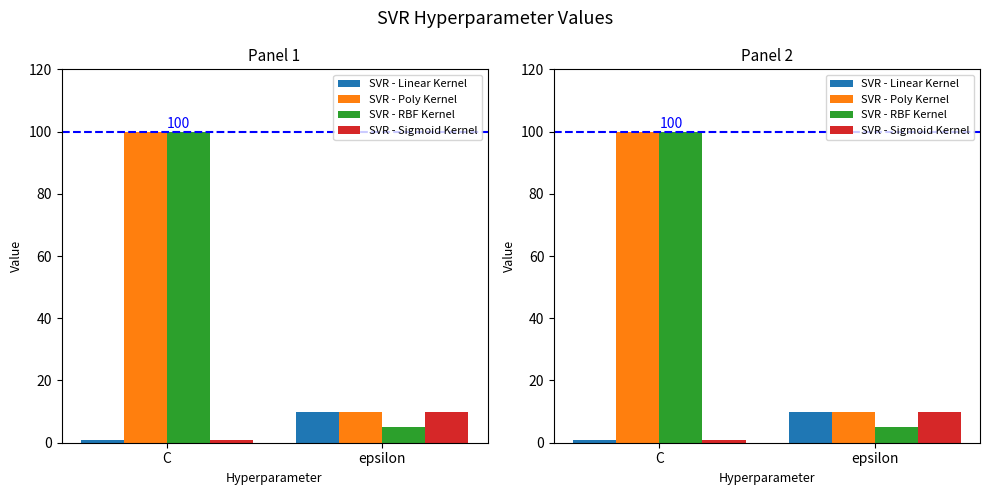

List the series in order of their peak value, highest first.

SVR - Poly Kernel, SVR - RBF Kernel, SVR - Linear Kernel, SVR - Sigmoid Kernel